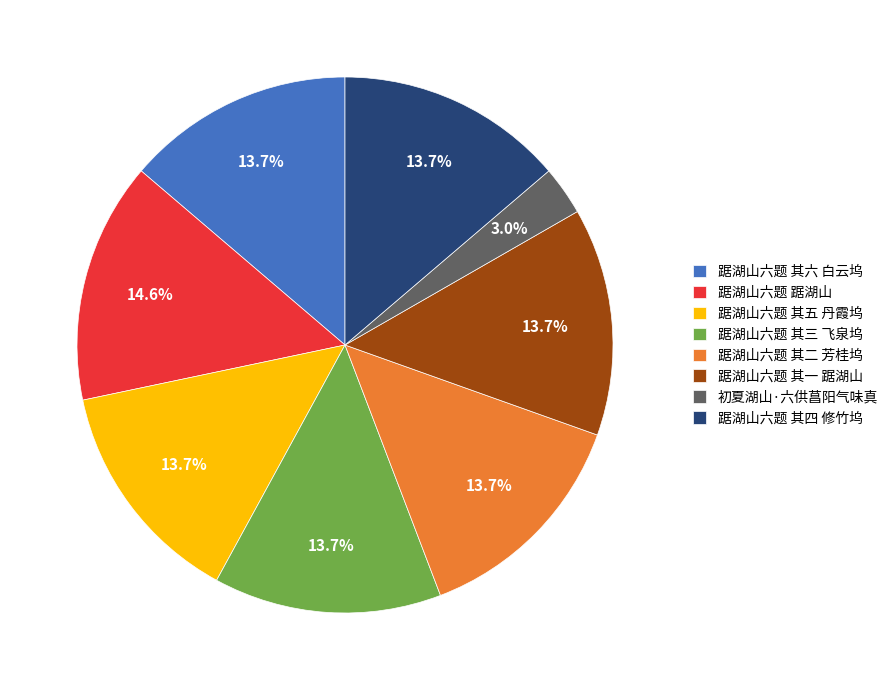

What percentage do 踞湖山六题 其四 修竹坞 and 踞湖山六题 其三 飞泉坞 together represent?

27.5%